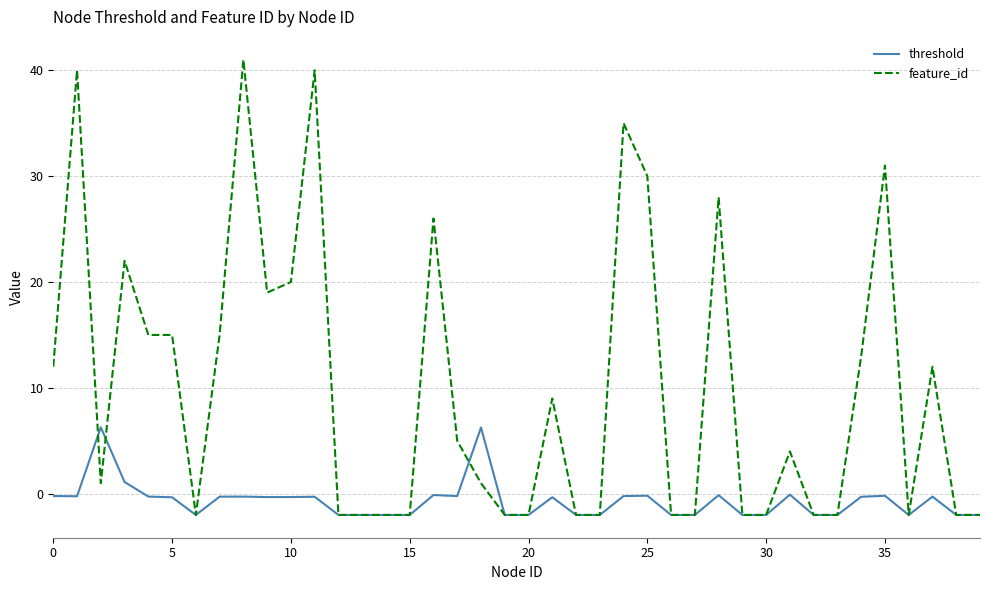

Which series has the largest total across all categories?

feature_id